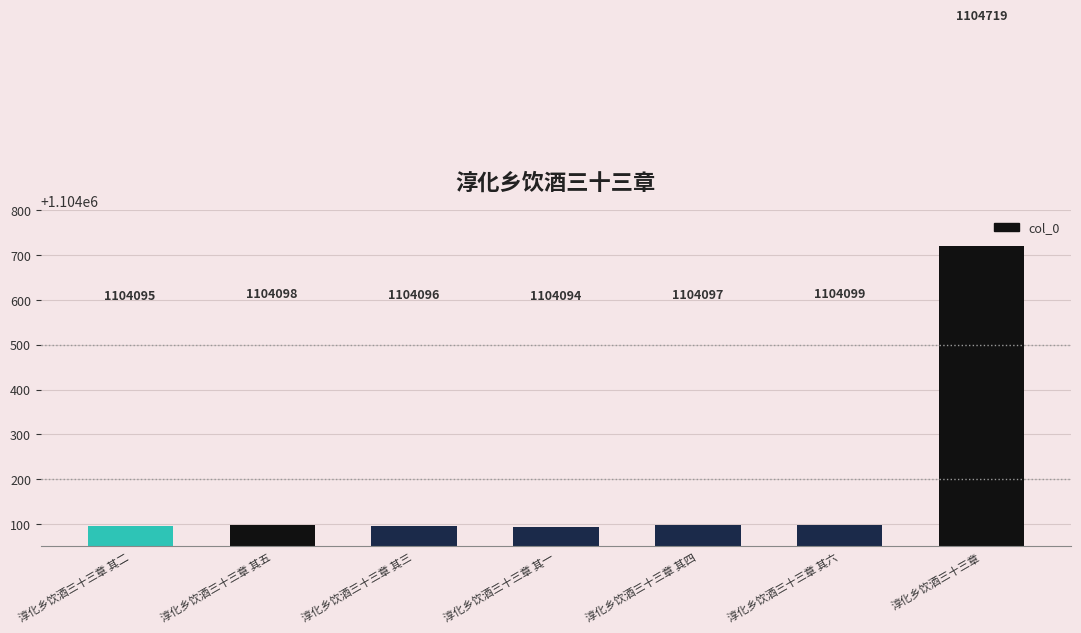

What is the difference between the second highest and second lowest values?

4